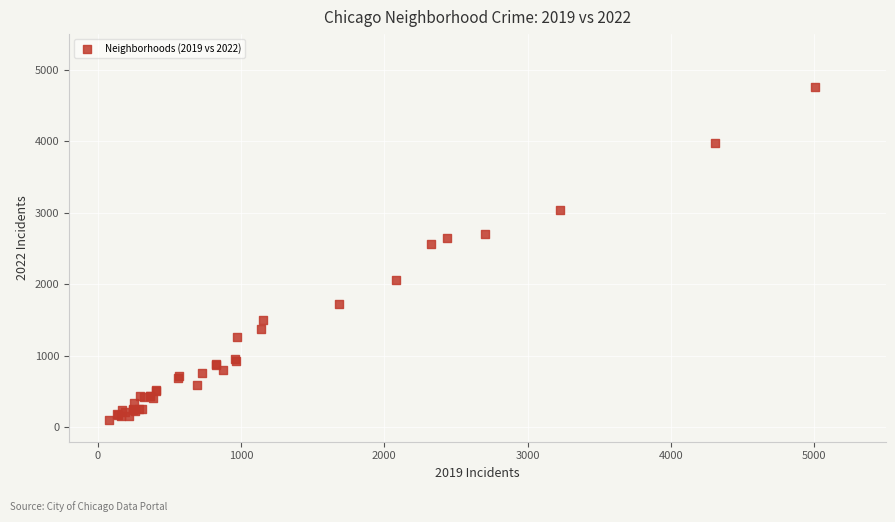

What Y value in the scatter plot is closest to 2431?

2566